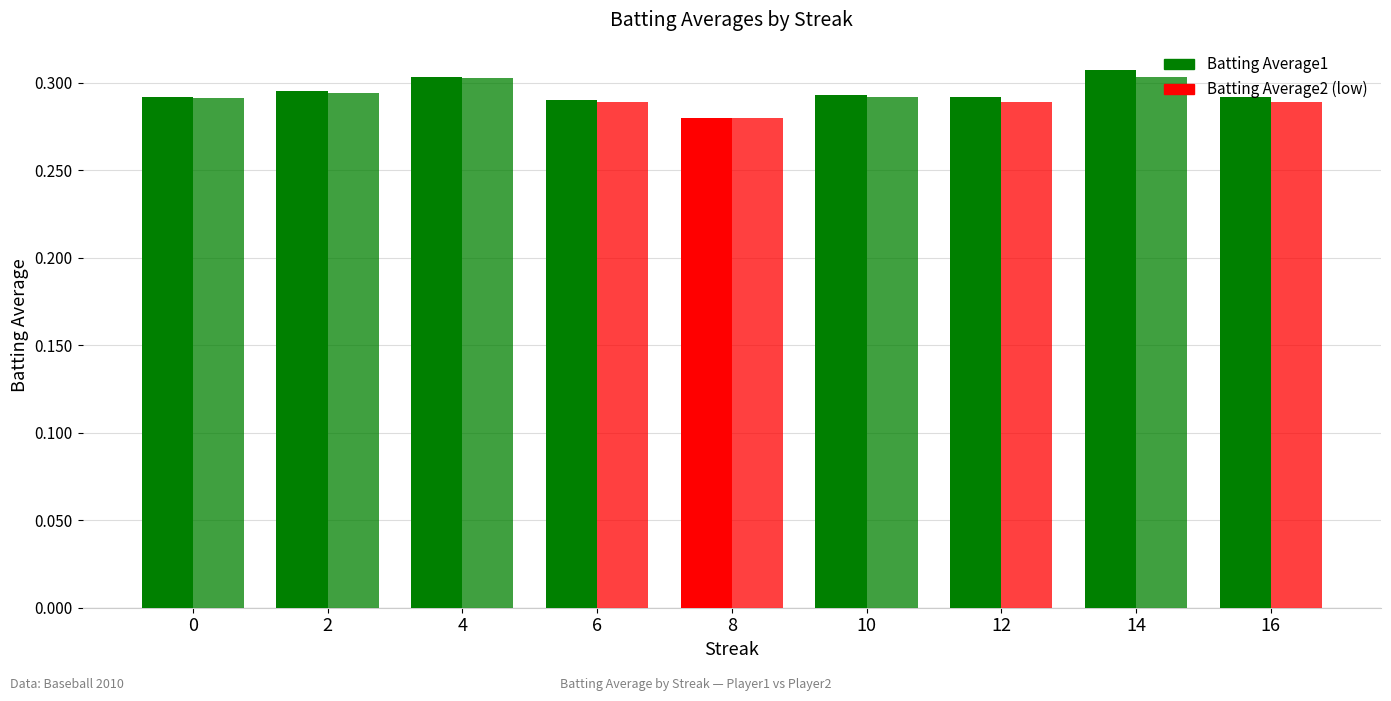

Does the chart contain stacked bars?

No